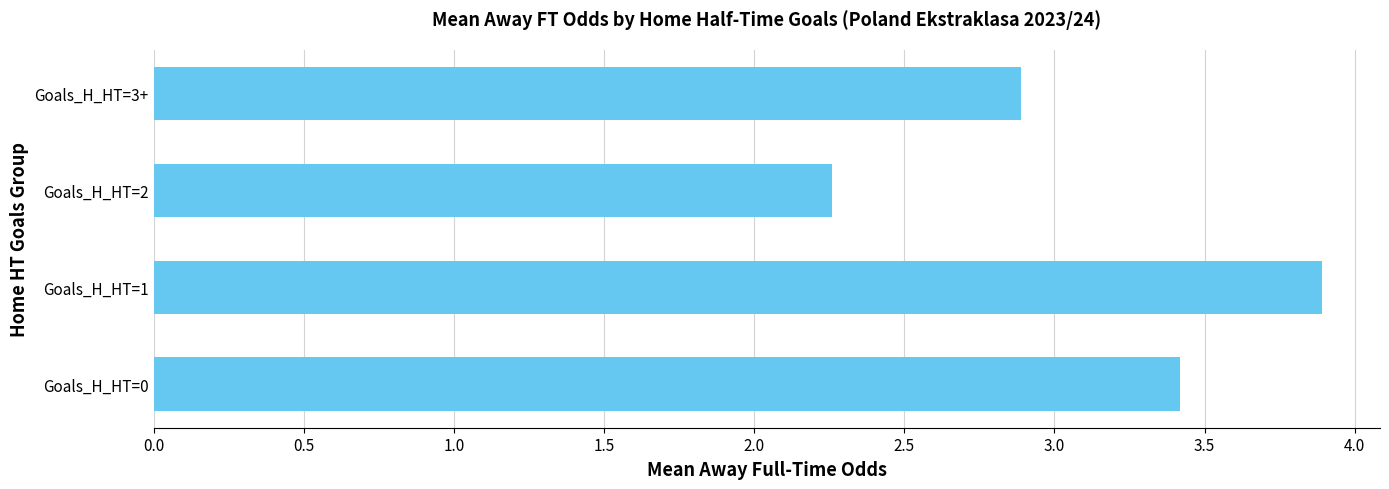

Approximately how many times larger is the value at Goals_H_HT=1 compared to Goals_H_HT=3+?

1.3